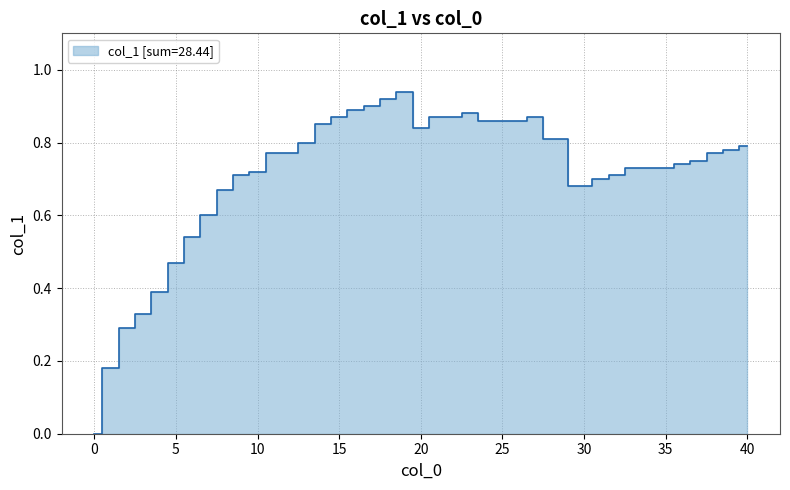

What is the change in value from 11 to 18?

+0.2